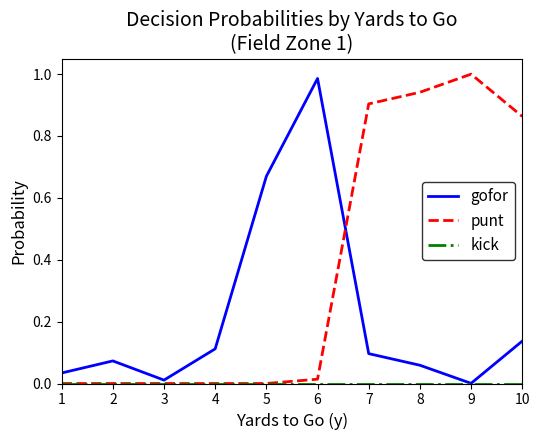

At which label does gofor reach its peak?

6